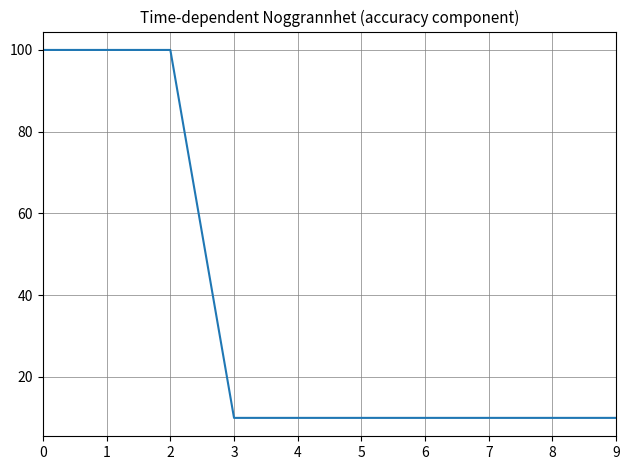

How many series are shown in this chart?

1